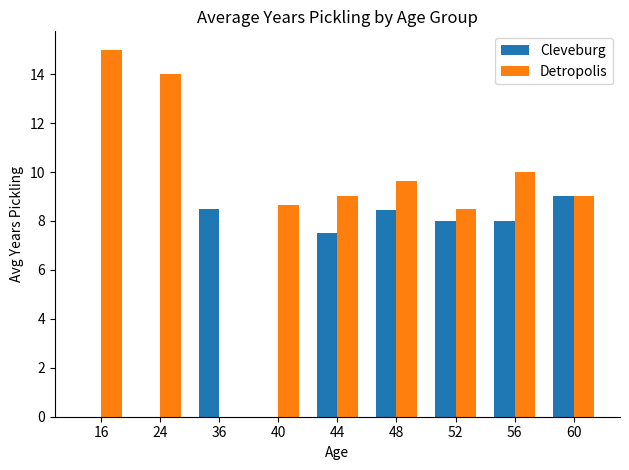

Reading left to right, transcribe all the data shown in this chart.

Cleveburg: 16=0.0	24=0.0	36=8.5	40=0.0	44=7.5	48=8.4	52=8.0	56=8.0	60=9.0
Detropolis: 16=15.0	24=14.0	36=0.0	40=8.7	44=9.0	48=9.6	52=8.5	56=10.0	60=9.0